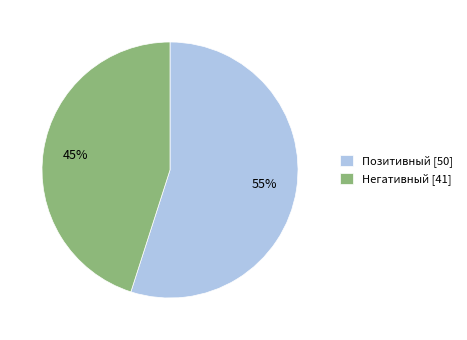

True or false: Негативный accounts for 33% of the total.

False